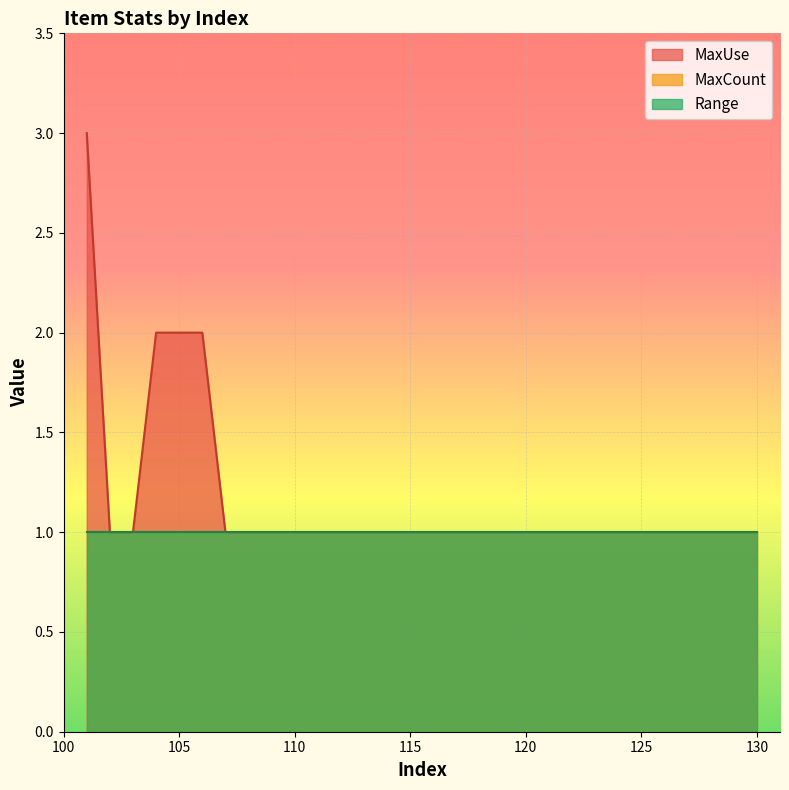

Does the chart display data point markers on the line(s)?

No